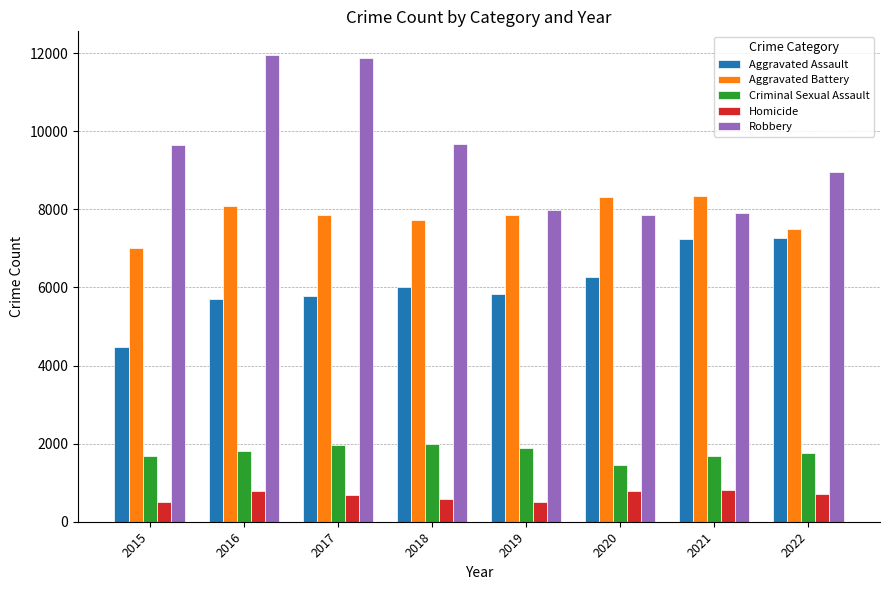

What is the minimum value for Criminal Sexual Assault?

1457